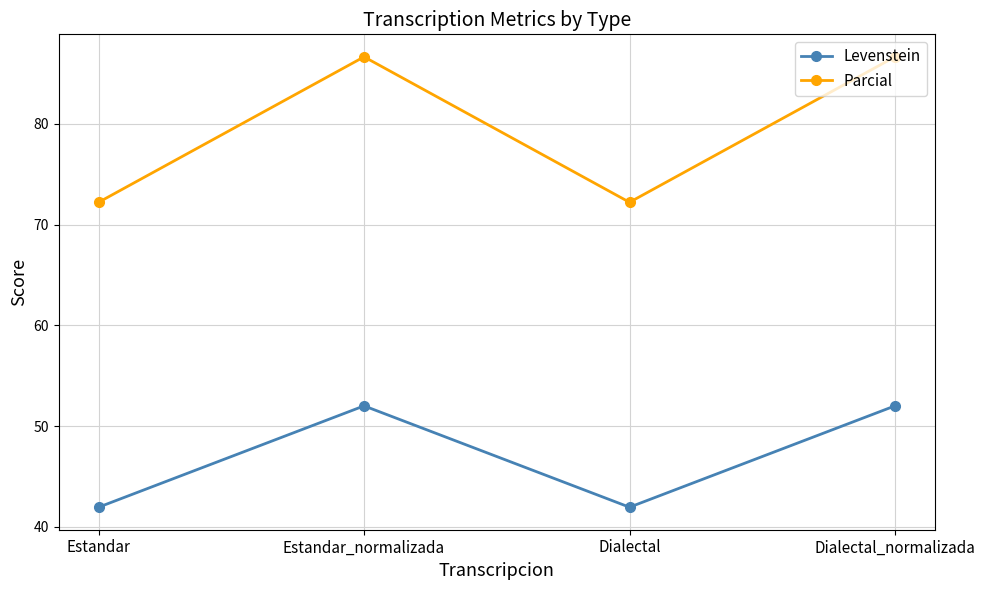

Where is the first local minimum for Levenstein?

Dialectal